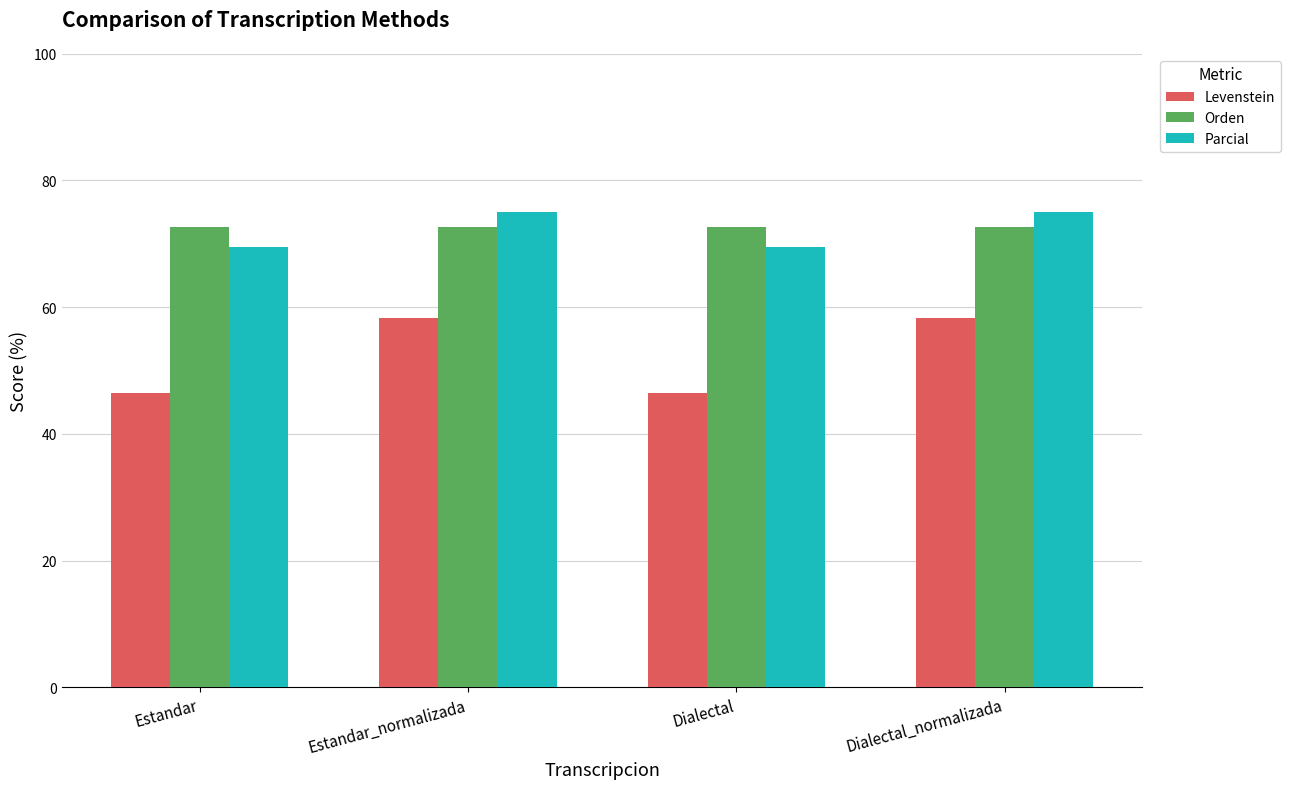

How many data points in Levenstein are above 58?

2